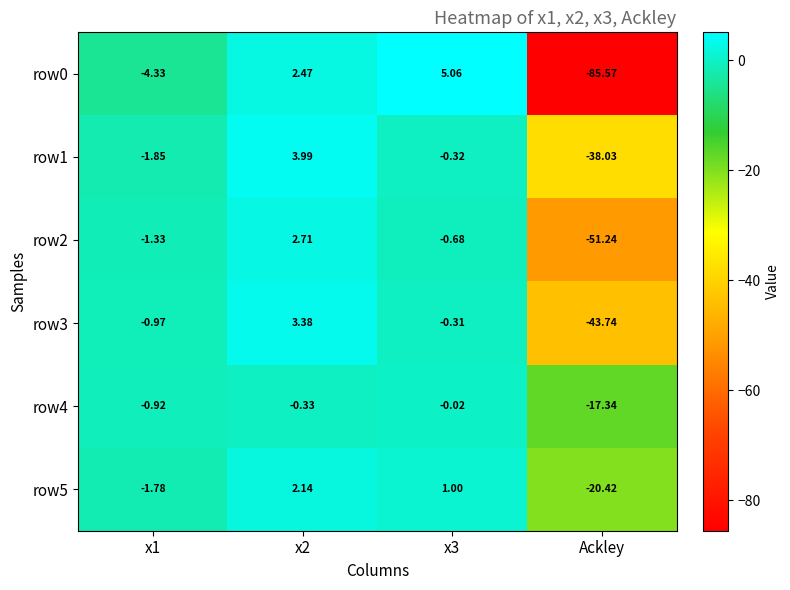

How many values in the row3 series exceed 0?

1